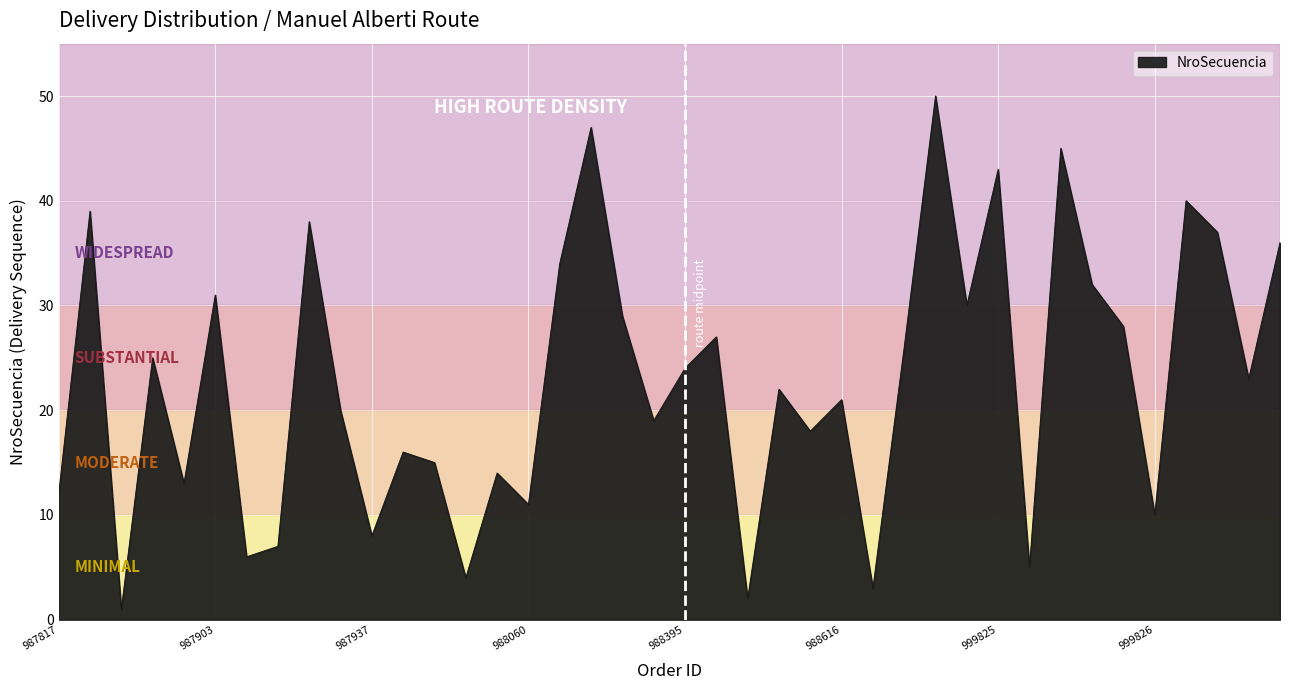

What is the greatest value displayed?

50